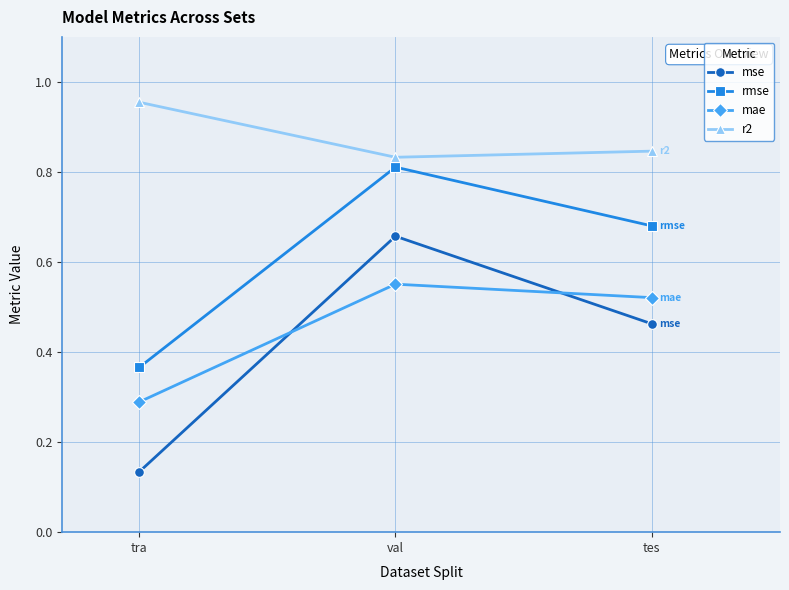

Between tra and val, which series saw the biggest shift?

mse